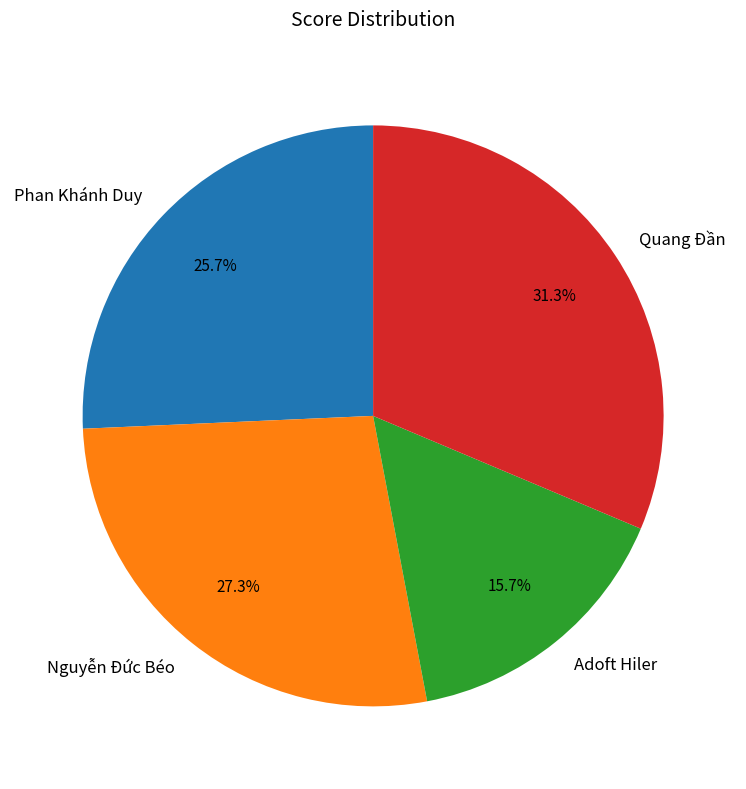

What portion of the pie excludes Adoft Hiler?

84.3%